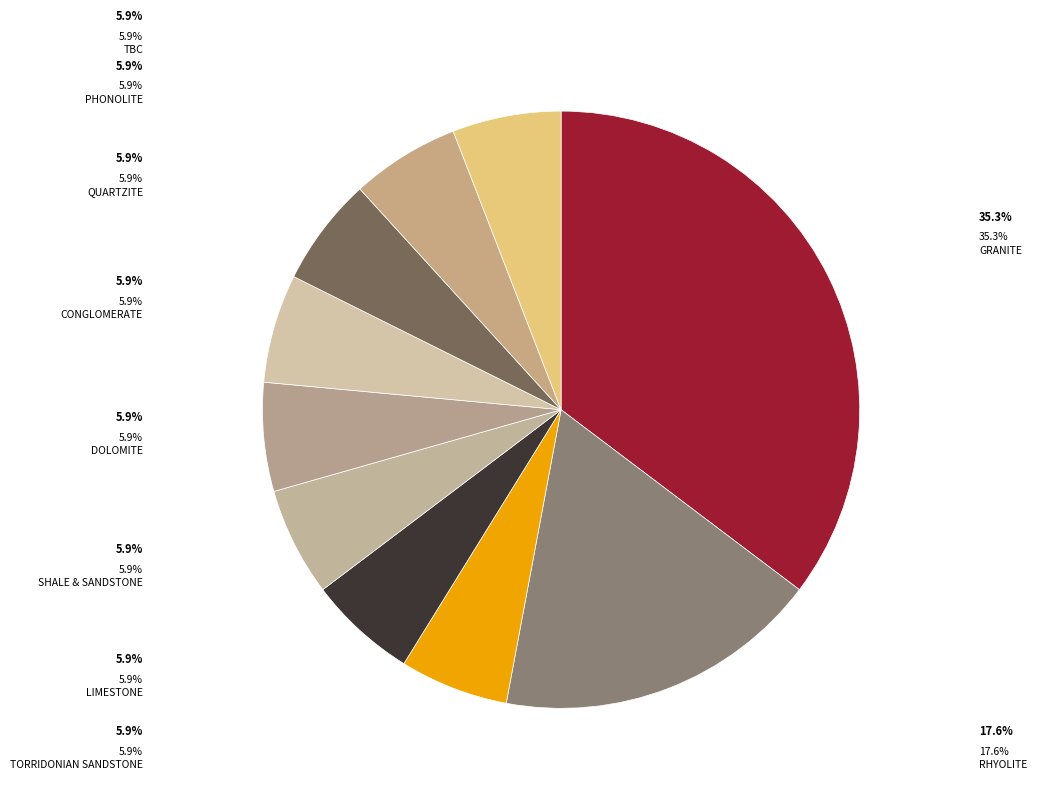

Count the number of slices in the pie.

10